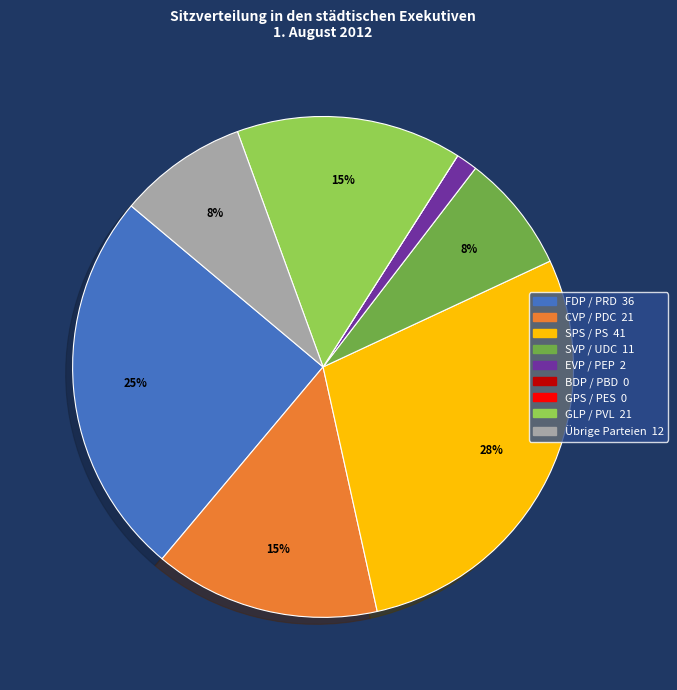

Which category has the biggest portion of the pie?

SPS / PS